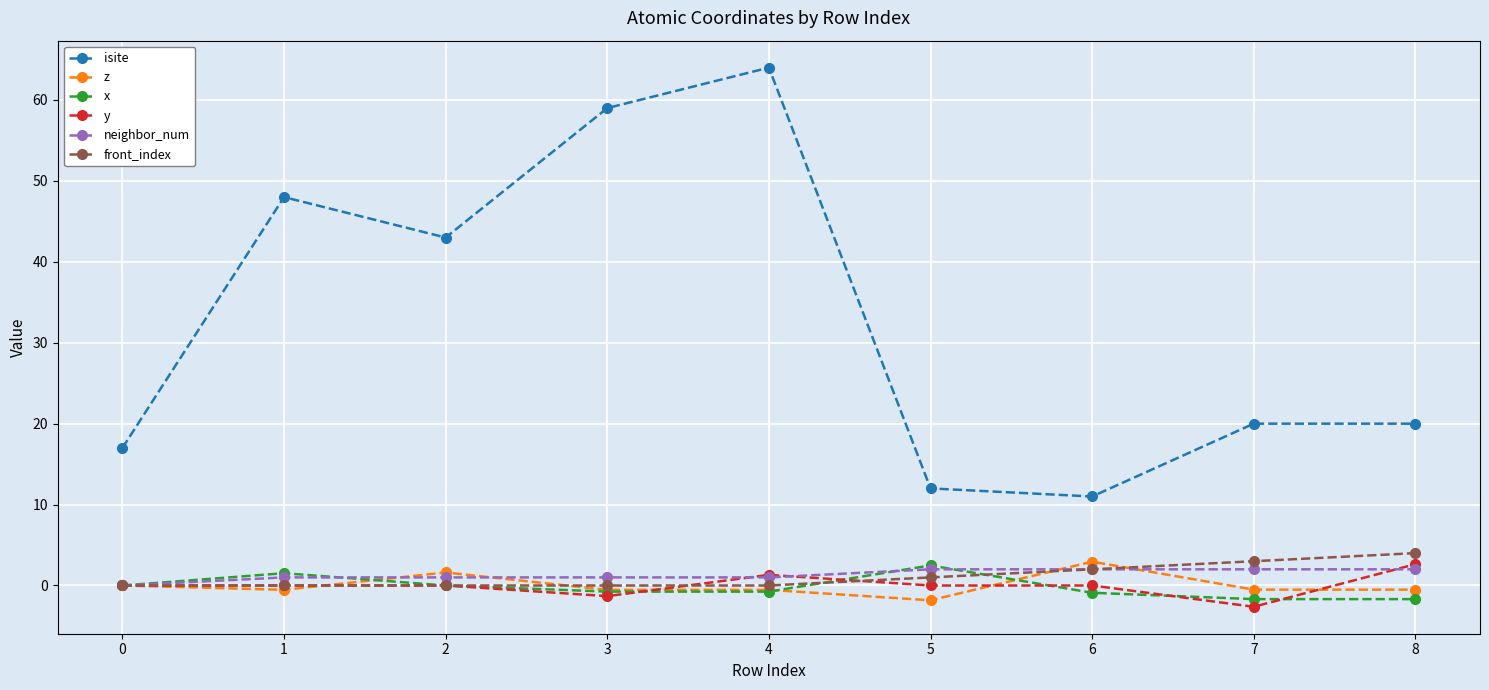

True or false: y has a value of 3.2 at 6.

False